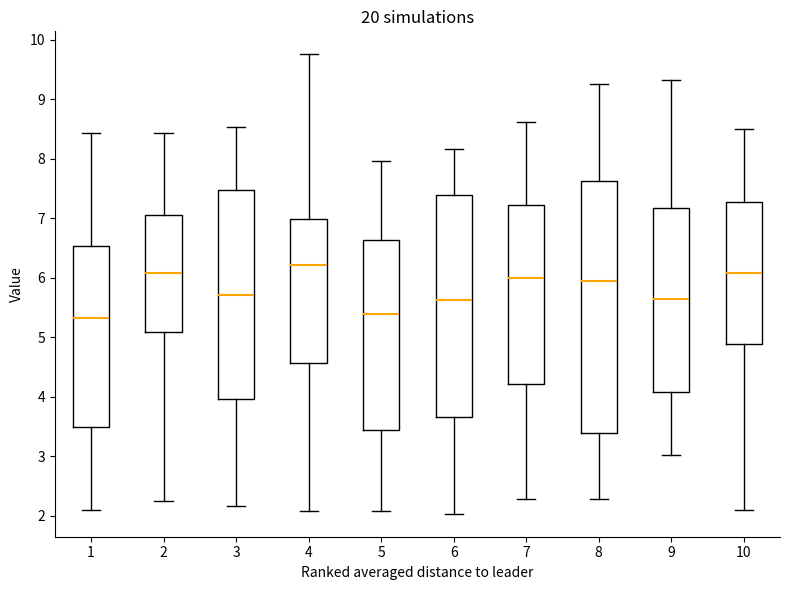

Reading left to right, transcribe this box plot: for each box, give where its median line is, the range the box spans, and where its two whiskers end, as read against the y-axis. The values are not printed on the chart, so give them approximately, as read against the axis.

1: median 5.3, box 3.5 to 6.5, whiskers 2.1 to 8.4
2: median 6.1, box 5.1 to 7.1, whiskers 2.2 to 8.4
3: median 5.7, box 4.0 to 7.5, whiskers 2.2 to 8.5
4: median 6.2, box 4.6 to 7.0, whiskers 2.1 to 9.8
5: median 5.4, box 3.4 to 6.6, whiskers 2.1 to 8.0
6: median 5.6, box 3.7 to 7.4, whiskers 2.0 to 8.2
7: median 6.0, box 4.2 to 7.2, whiskers 2.3 to 8.6
8: median 5.9, box 3.4 to 7.6, whiskers 2.3 to 9.3
9: median 5.6, box 4.1 to 7.2, whiskers 3.0 to 9.3
10: median 6.1, box 4.9 to 7.3, whiskers 2.1 to 8.5